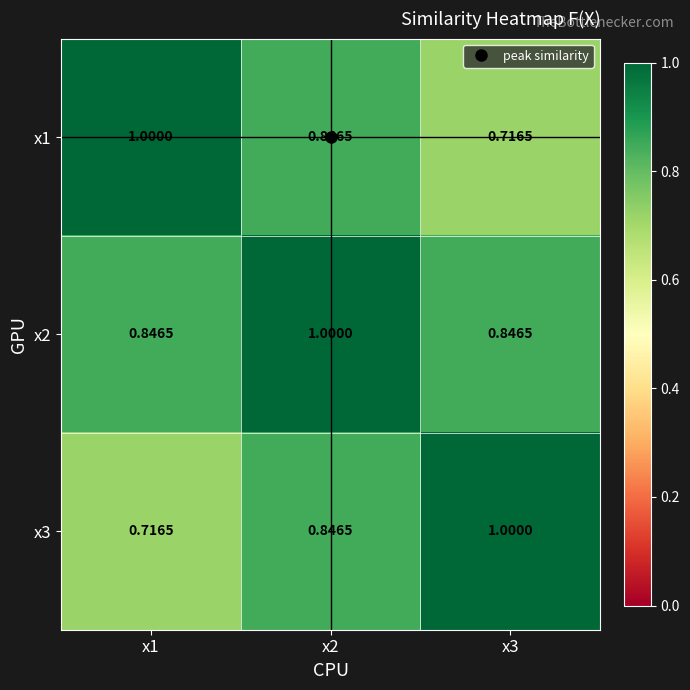

What is the maximum value shown in the chart?

1.0